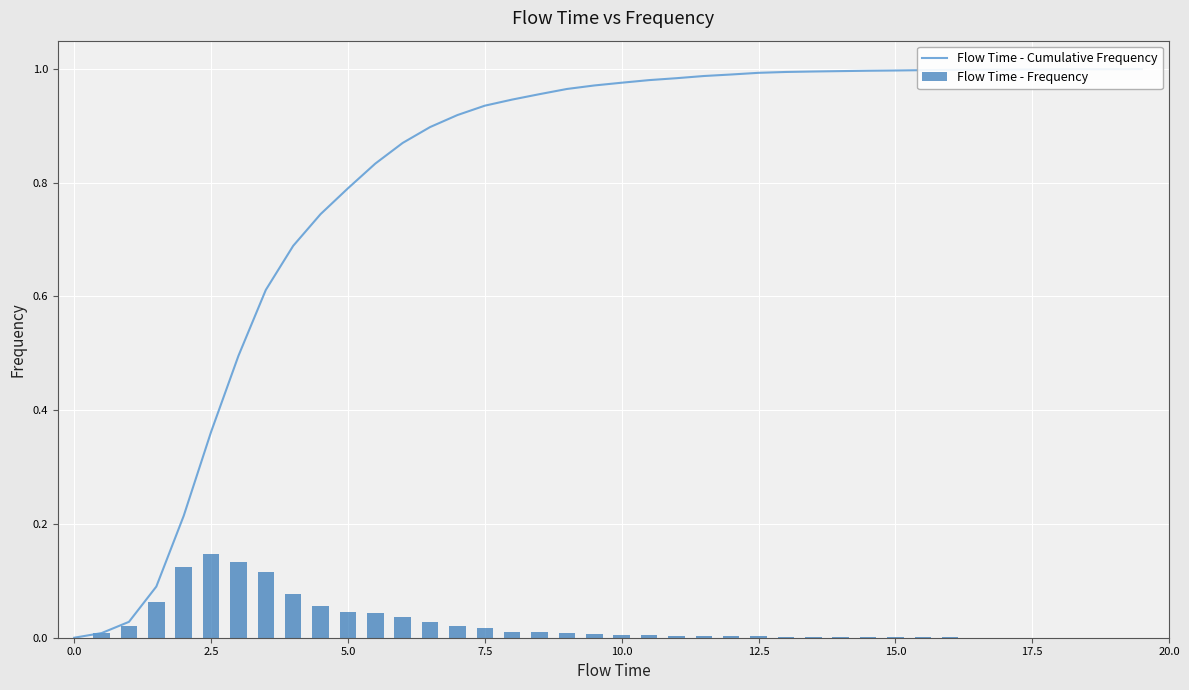

What is the sum of all Flow Time - Cumulative Frequency values?

32.2